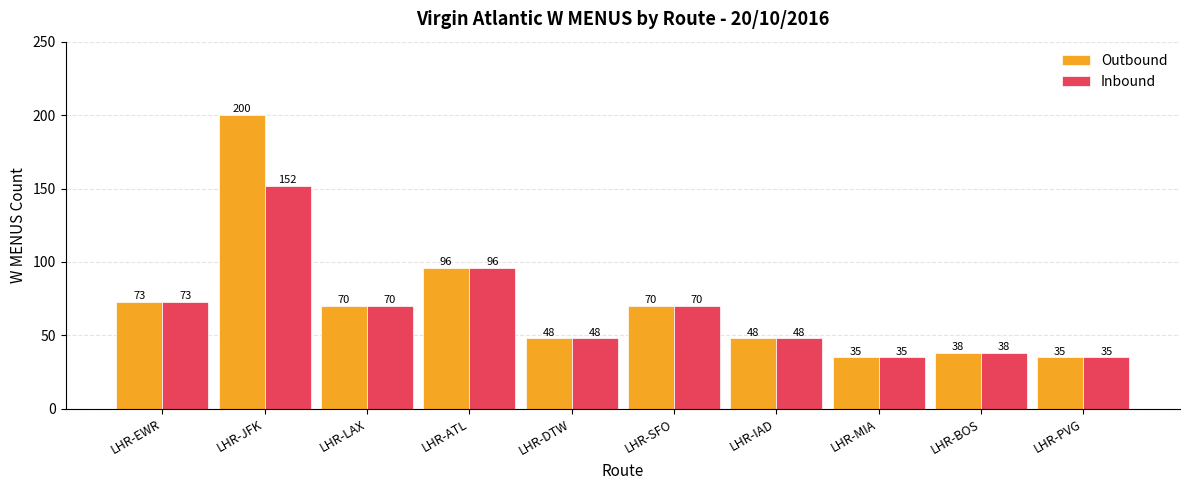

How many data points in Inbound are less than 70?

5